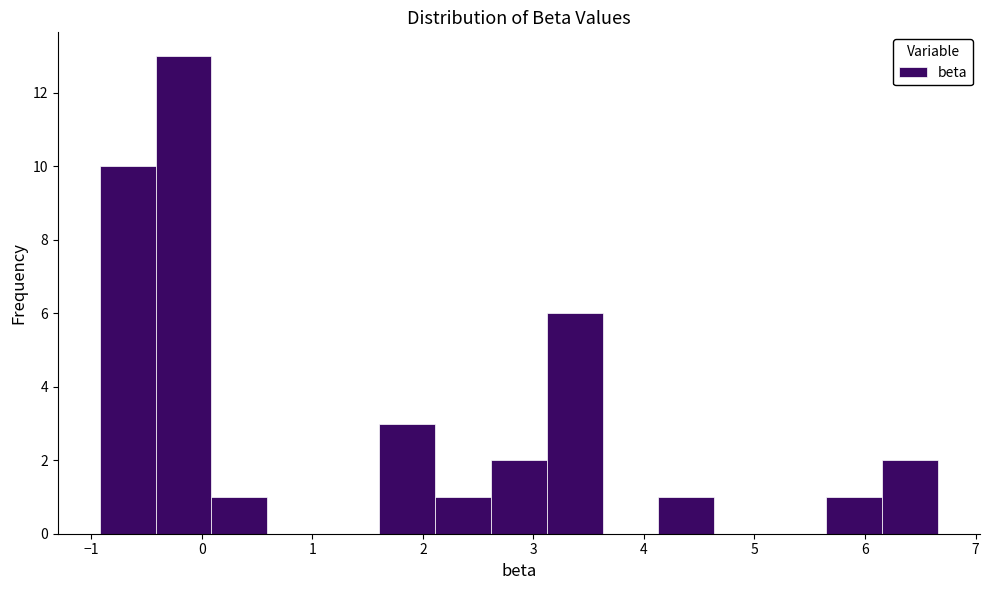

What is the height of the bar covering 3.1 to 3.6 on the x-axis? Neither the bar edges nor the heights are printed on the chart, so give them approximately, as read against the axes.

6